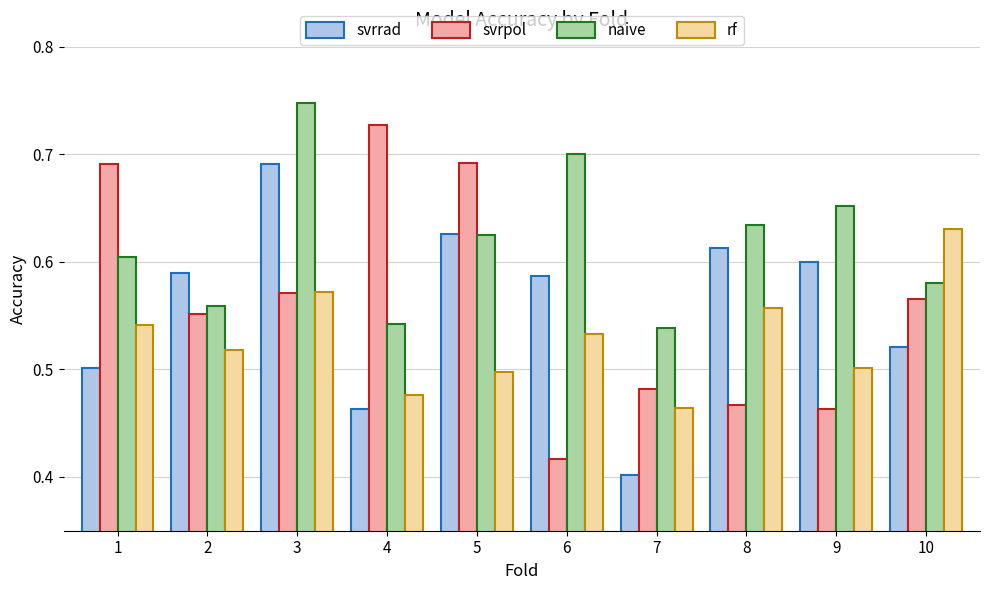

What is the total value across all series at 2?

2.2